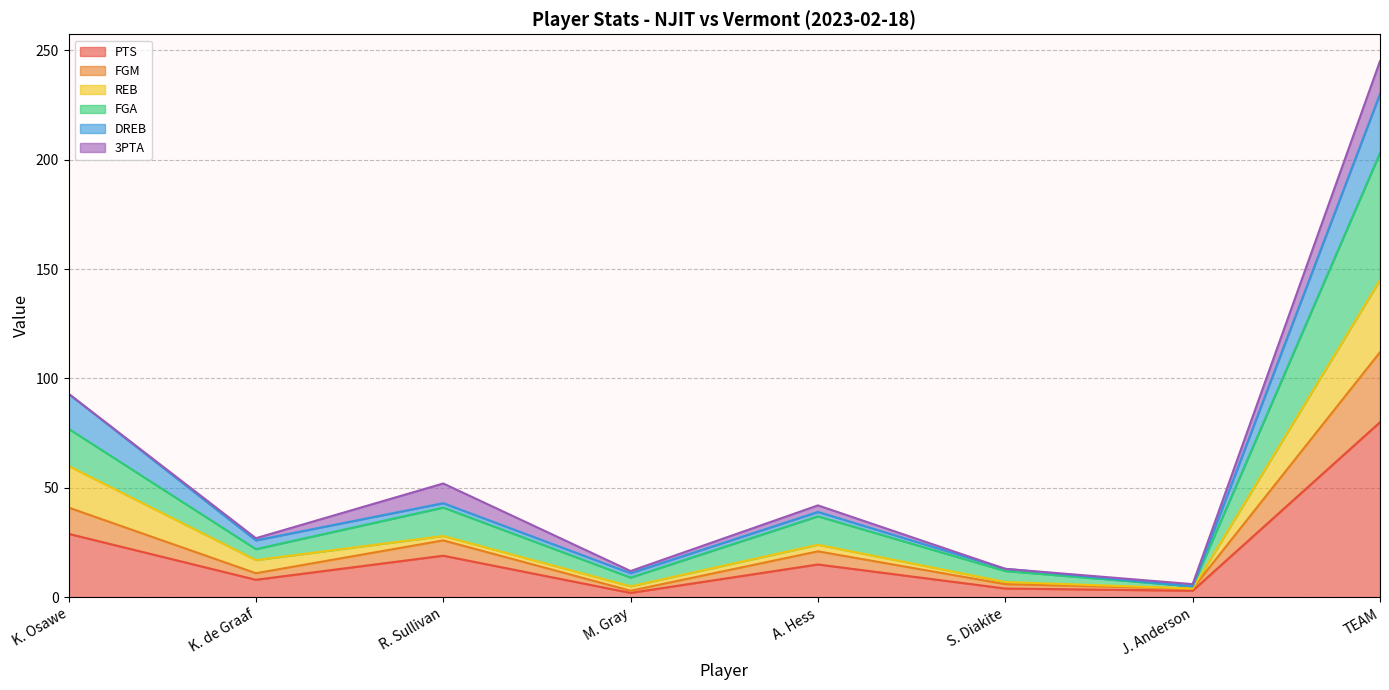

At how many categories does at least one series exceed 172?

1